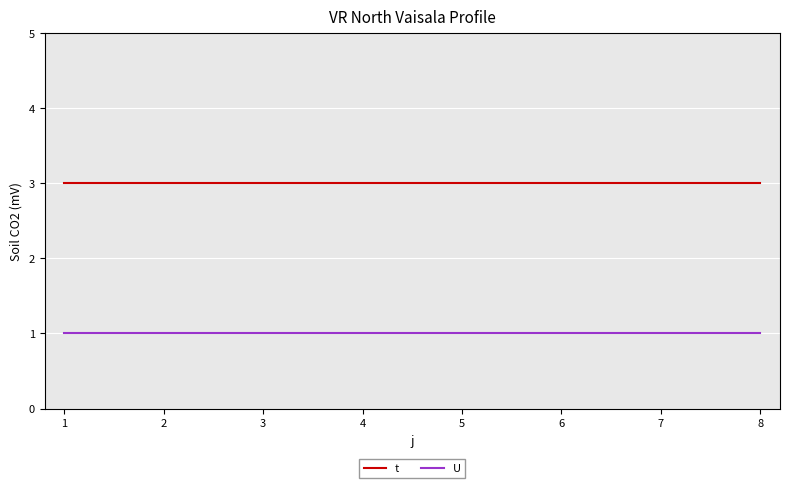

True or false: t and U cross at least once.

False